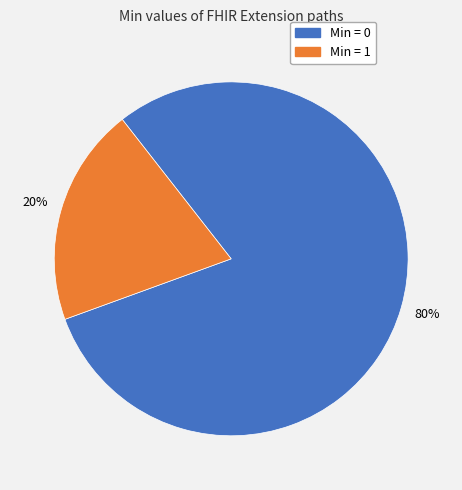

Is there a majority slice in this chart?

Yes